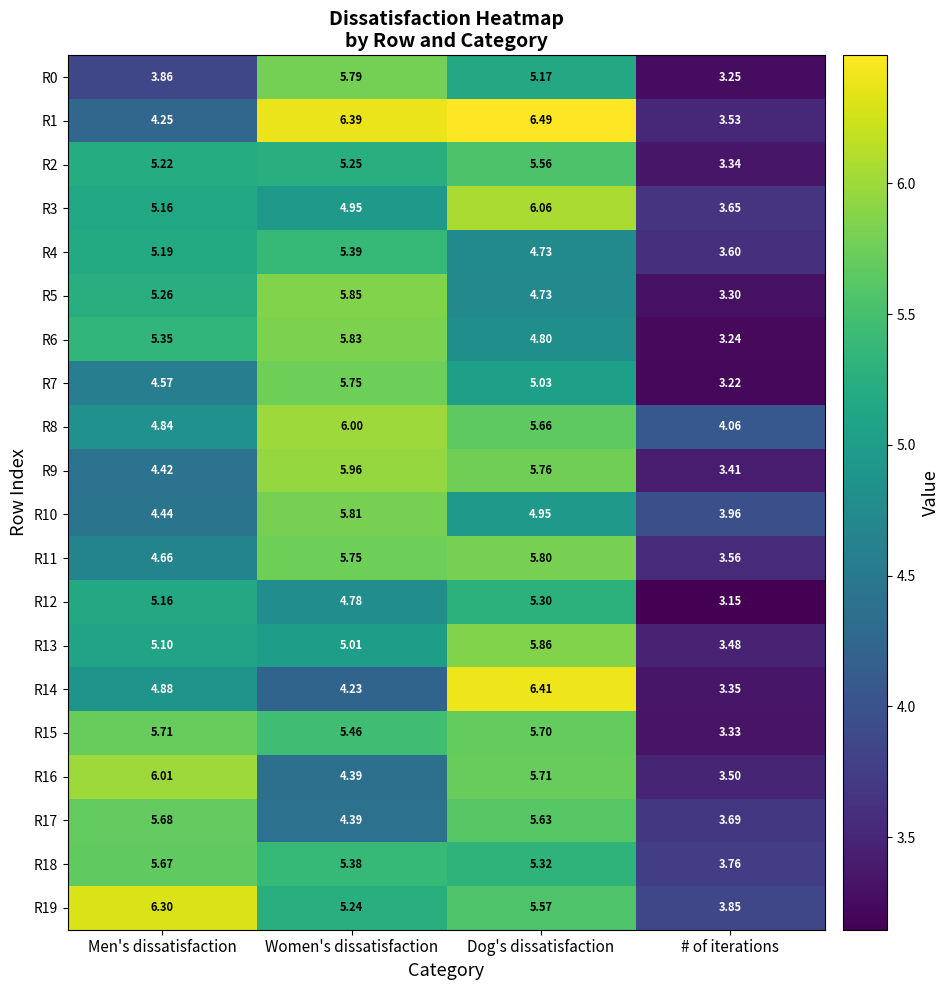

At which category does the chart reach its minimum across all series?

# of iterations